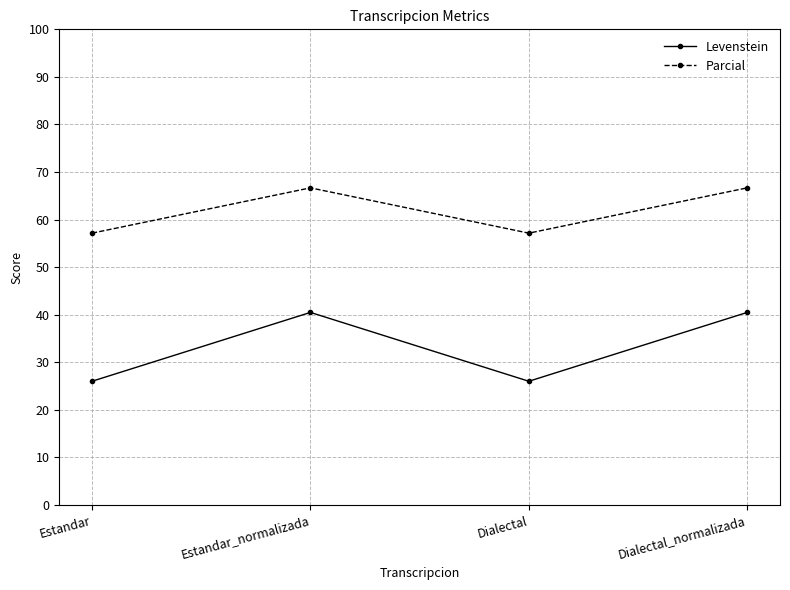

True or false: Parcial and Levenstein intersect in this chart.

False